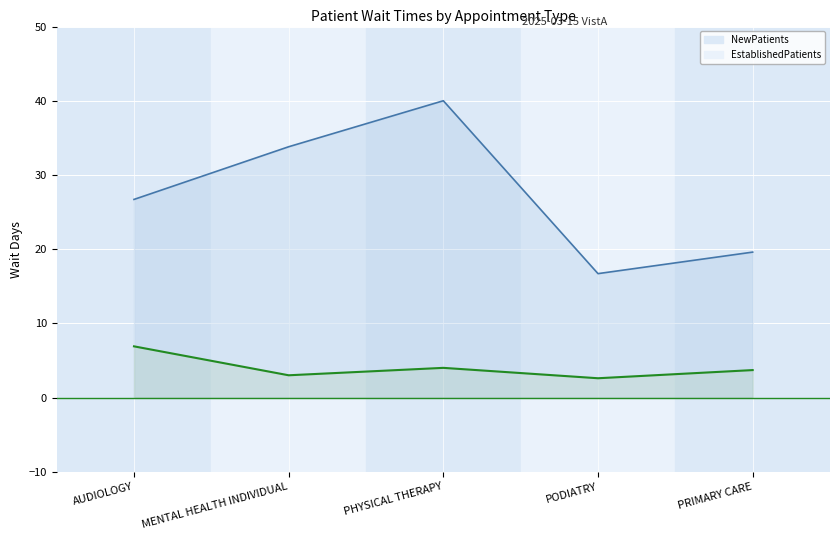

In EstablishedPatients, how many points are lower than both neighbors (excluding endpoints)?

2